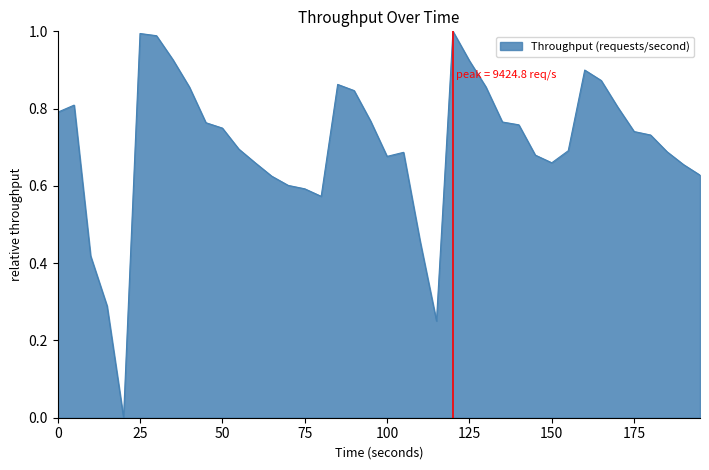

What is the value of the 3rd point from the left?

0.4